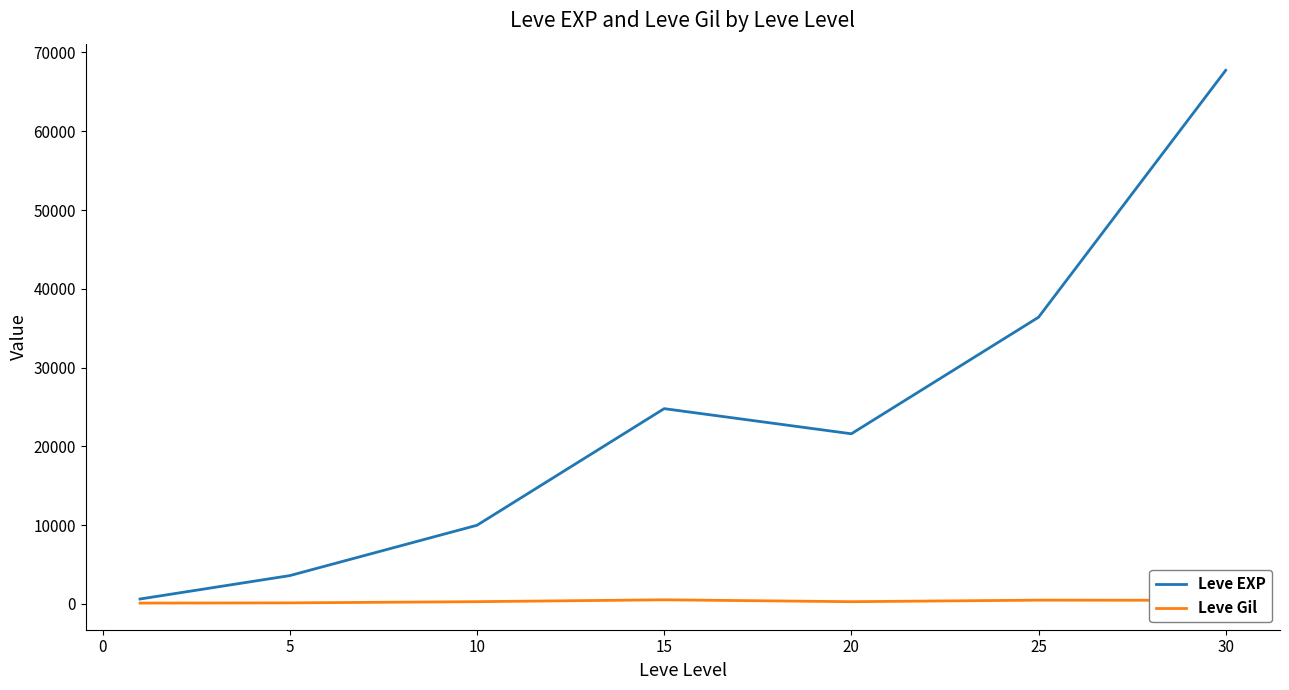

What is the maximum value shown in the chart?

67730